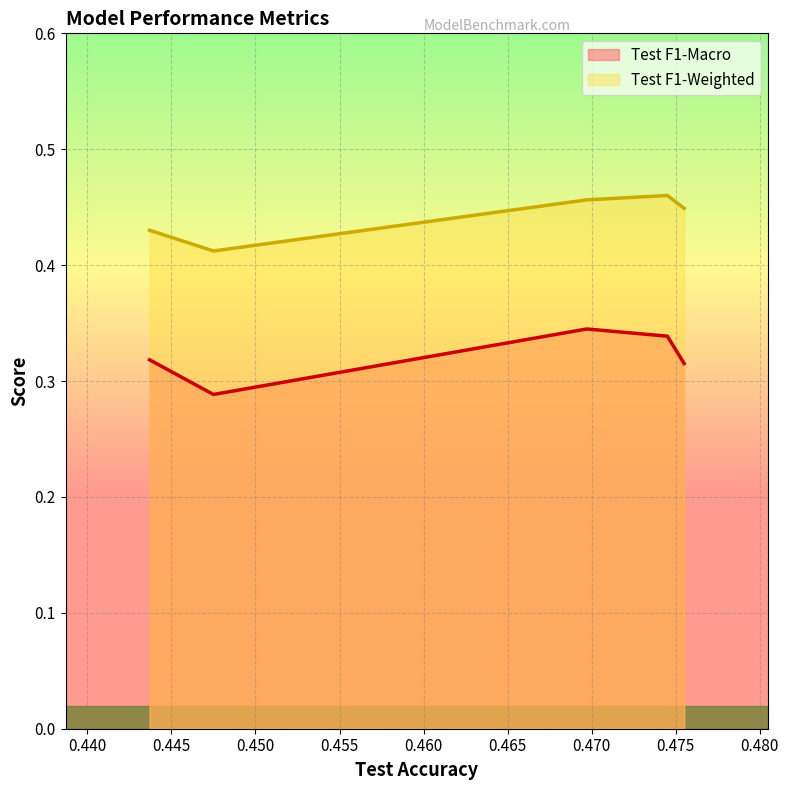

Which series has the widest spread of values?

Test F1-Macro